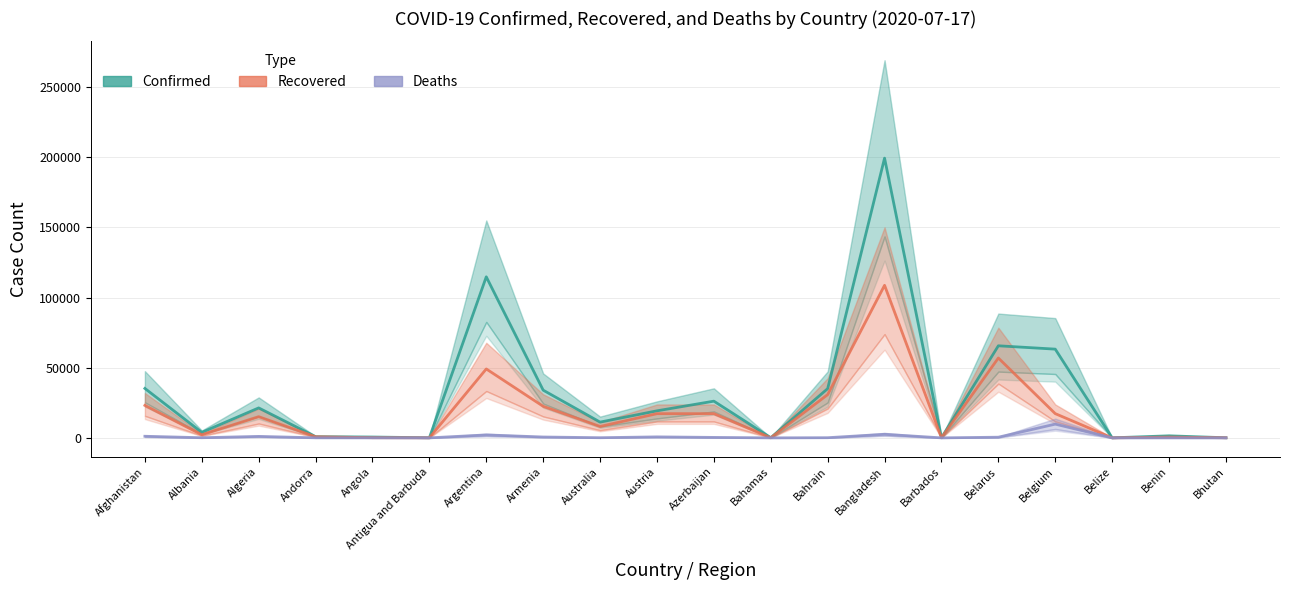

What is the greatest value displayed?

199357